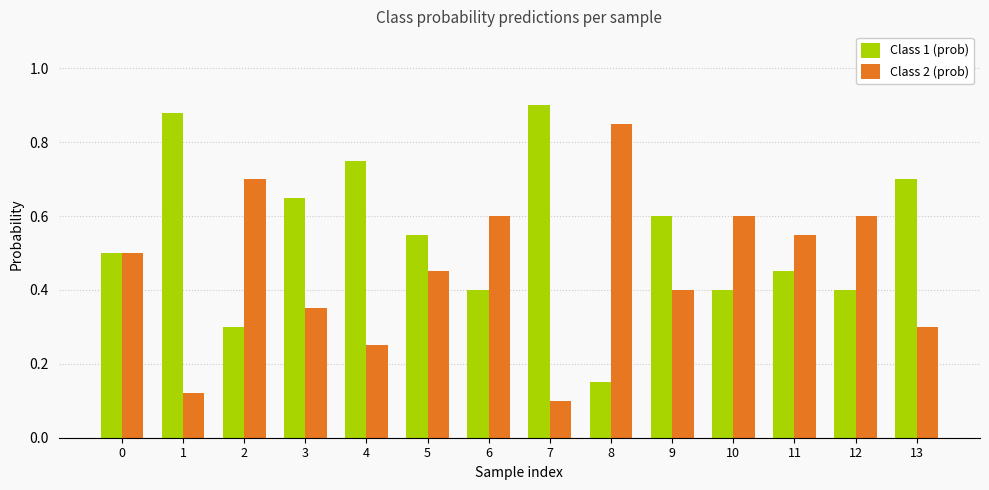

What is the total value across all series at 5?

1.0